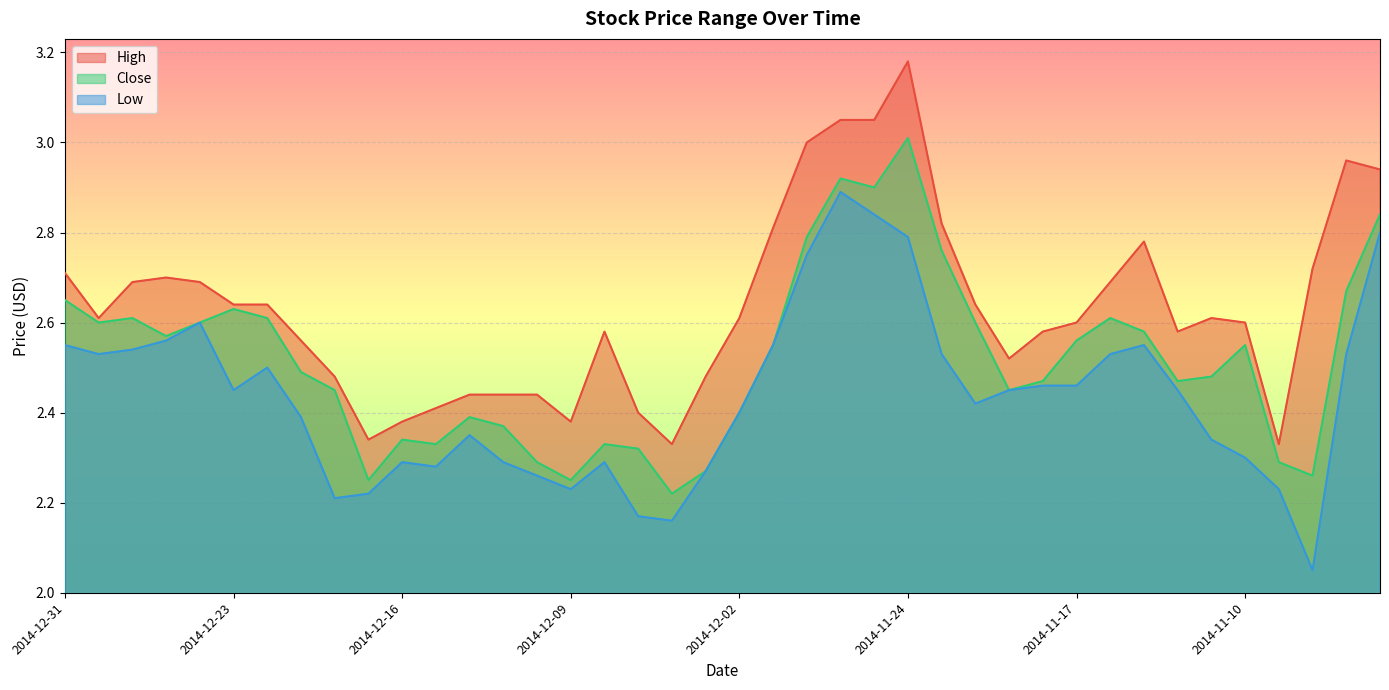

The Low series shows 0.9 at 2014-12-03. True or false?

False